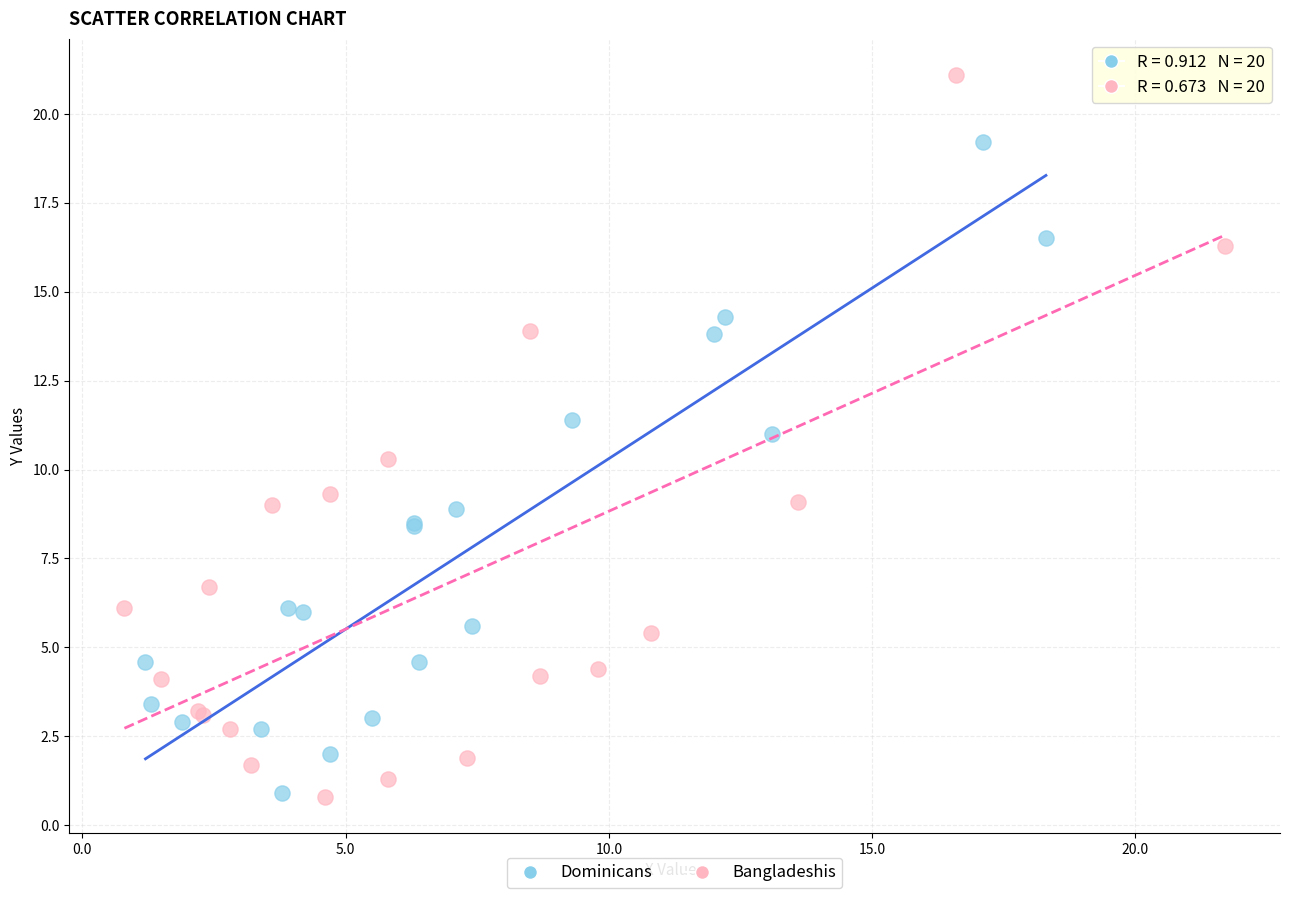

Which series reaches the maximum Y coordinate?

Bangladeshis